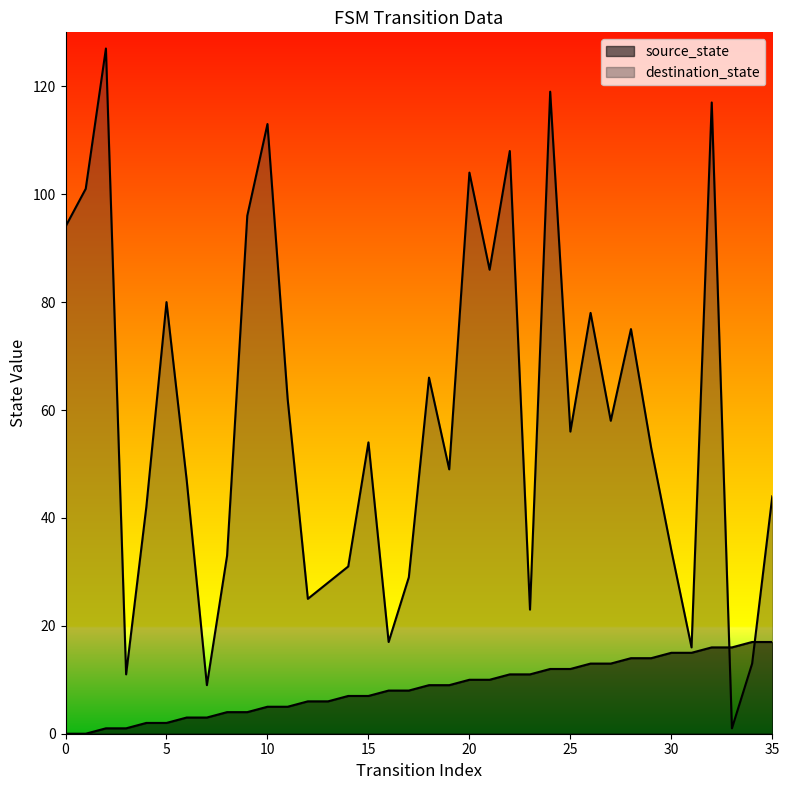

At which category does the chart reach its peak across all series?

2